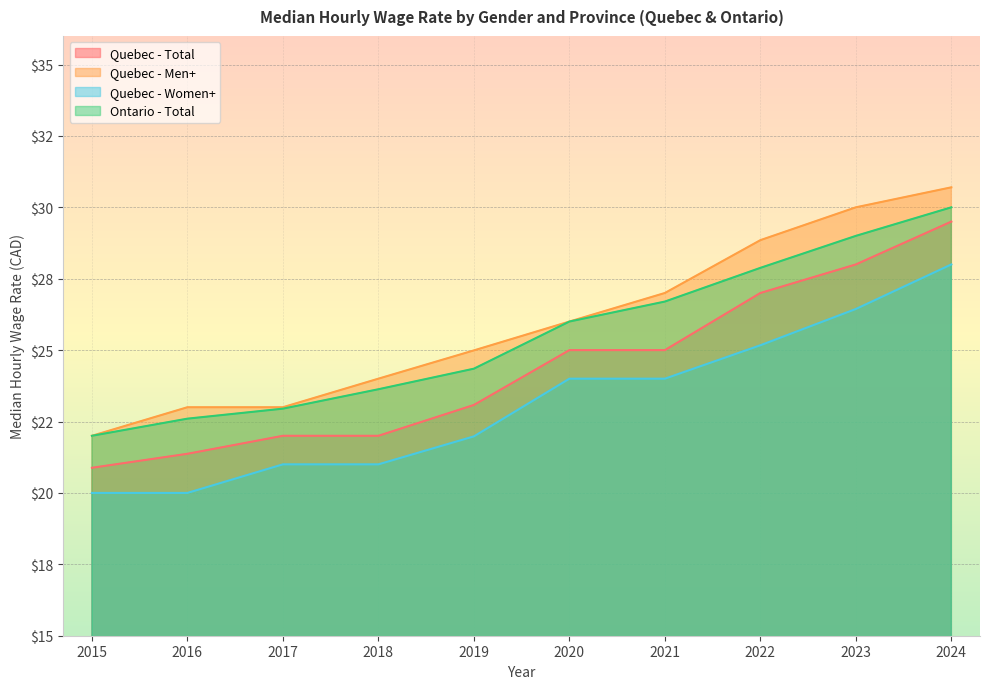

What is the difference between the Quebec - Women+ values at 2019 and 2020?

2.0